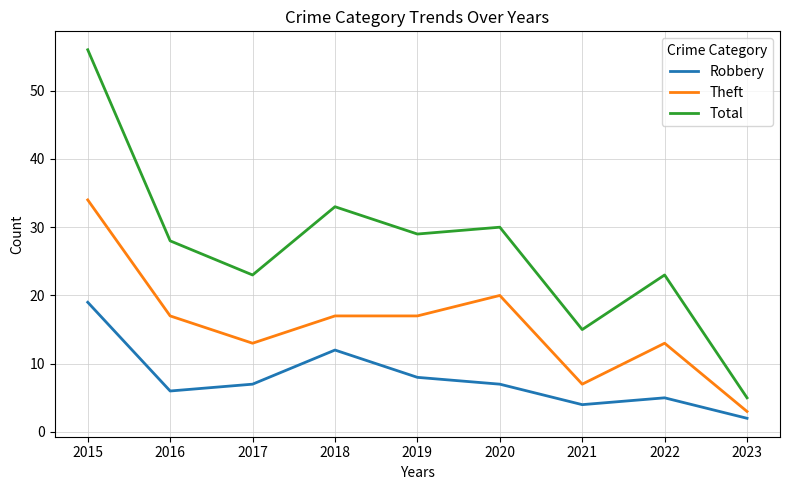

At 2020, list the series in order from largest to smallest.

Total, Theft, Robbery